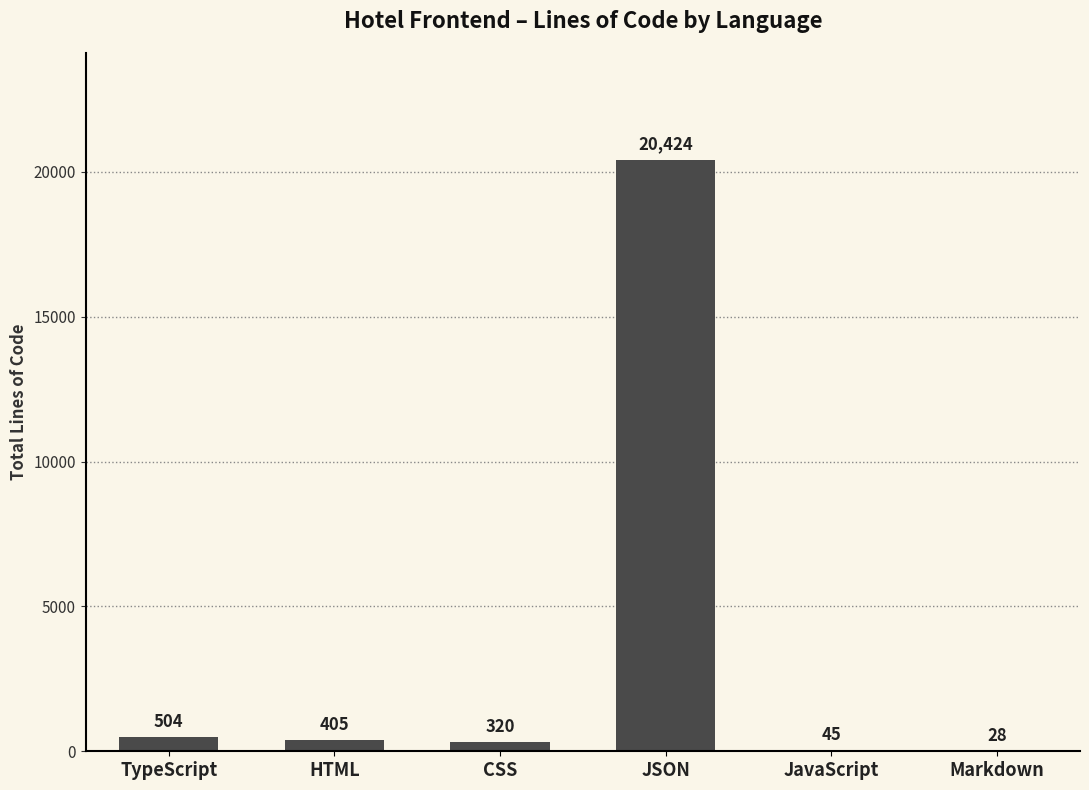

What value does the data have at JavaScript, to the nearest 50?

50